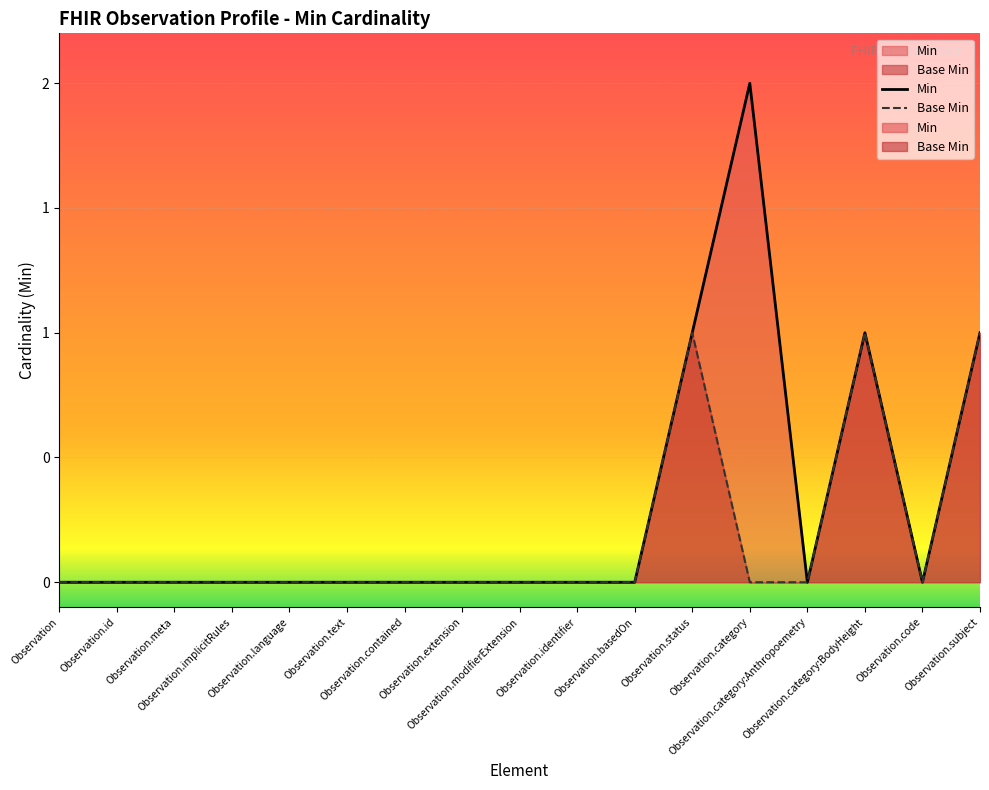

Which series changed the most between Observation.identifier and Observation.subject?

Min